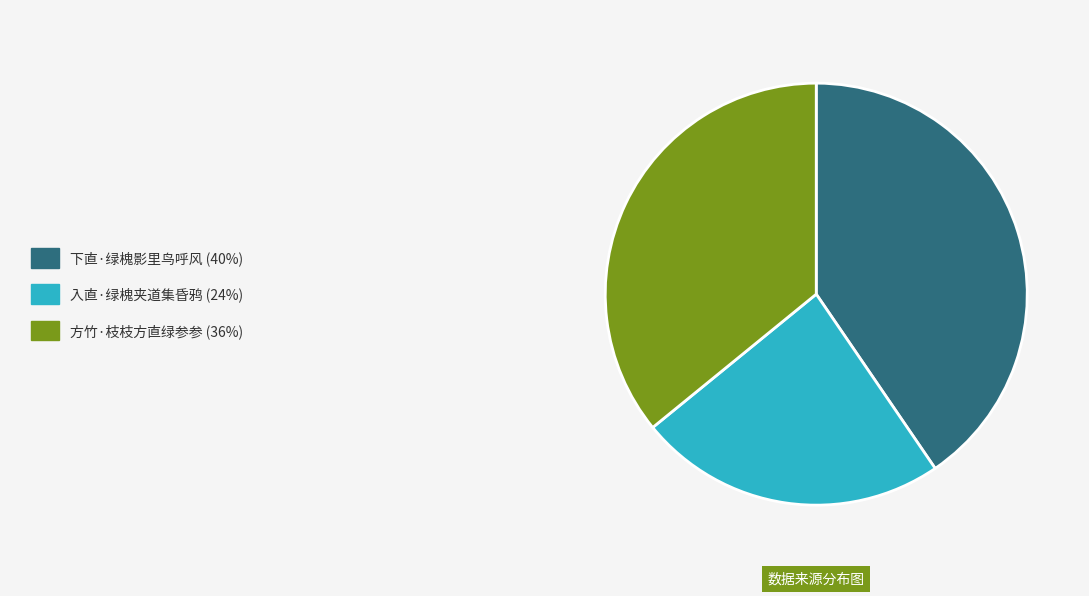

Does any single category account for the majority?

No